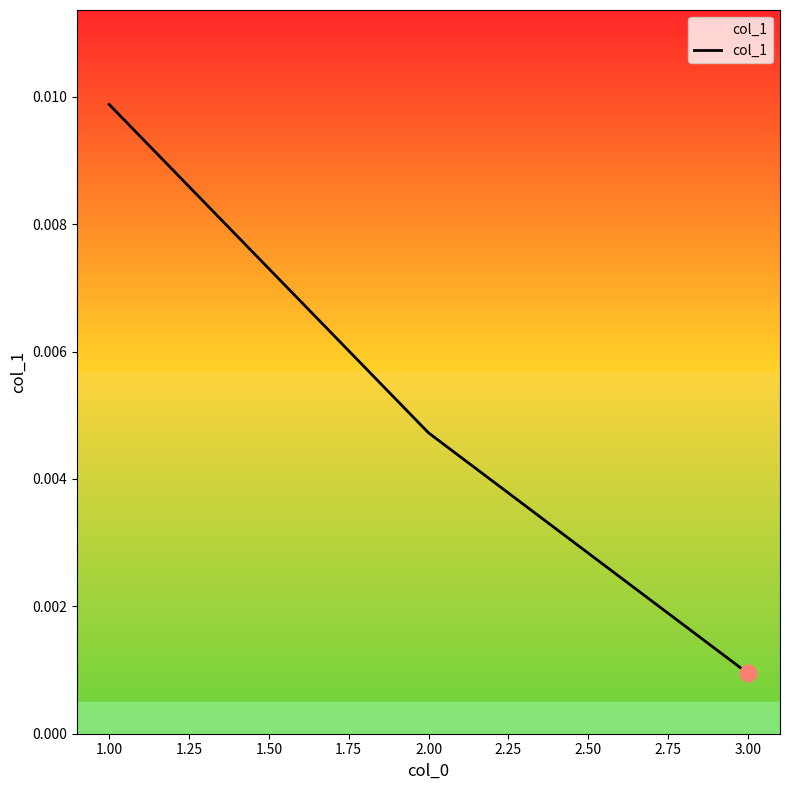

Which label corresponds to the smallest value in the chart?

3.00